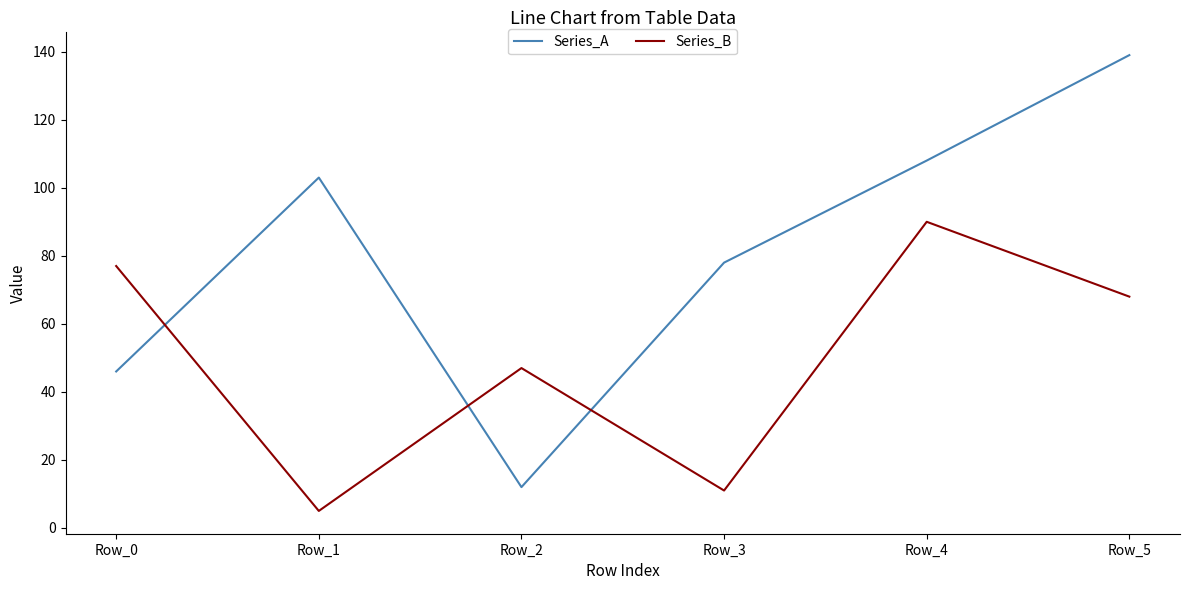

Does the chart display data point markers on the line(s)?

No